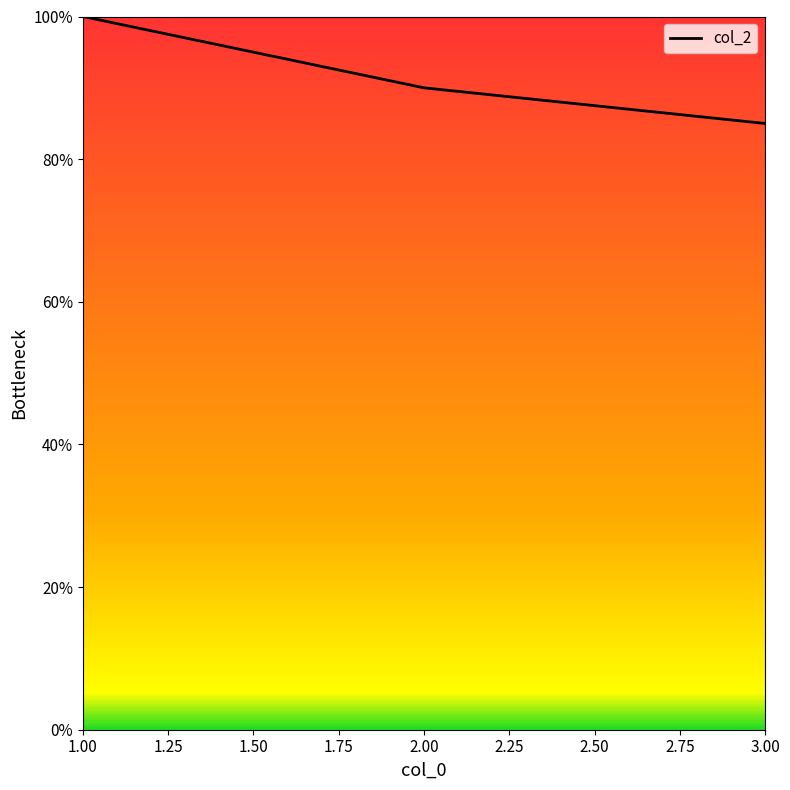

What position from the right is 1.00?

3